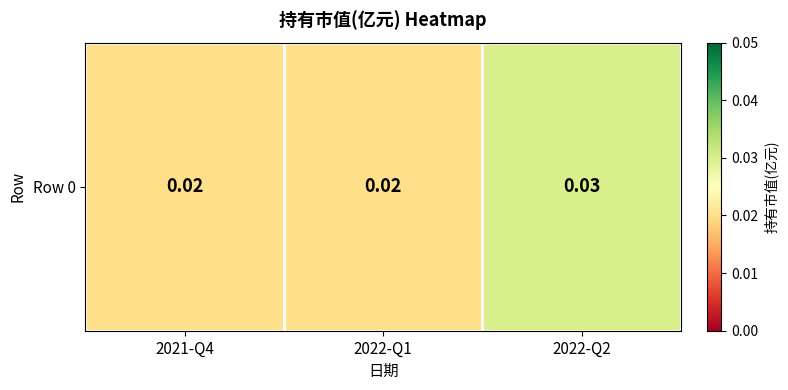

What is the sum of the values at 2022-Q2 and 2022-Q1?

0.1